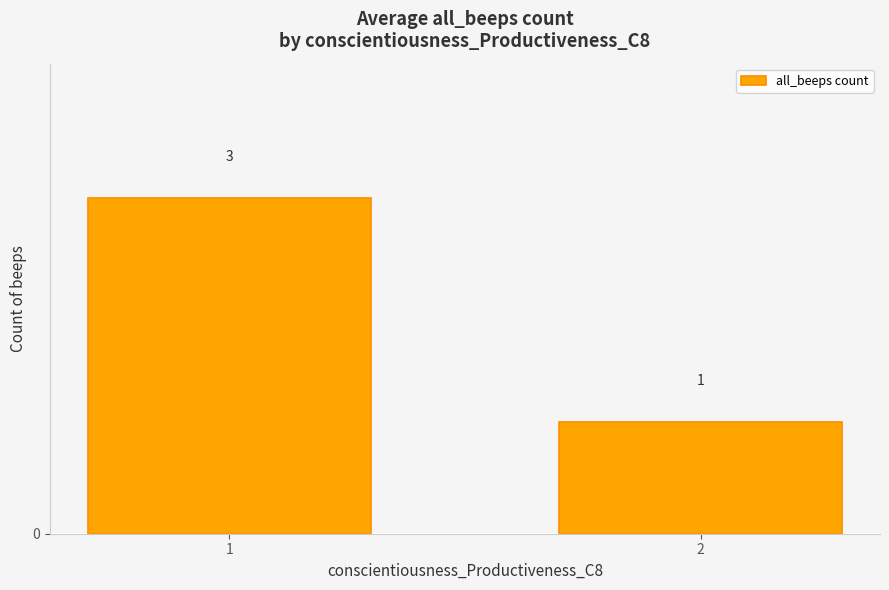

True or false: the data shows 5 at 1.

False